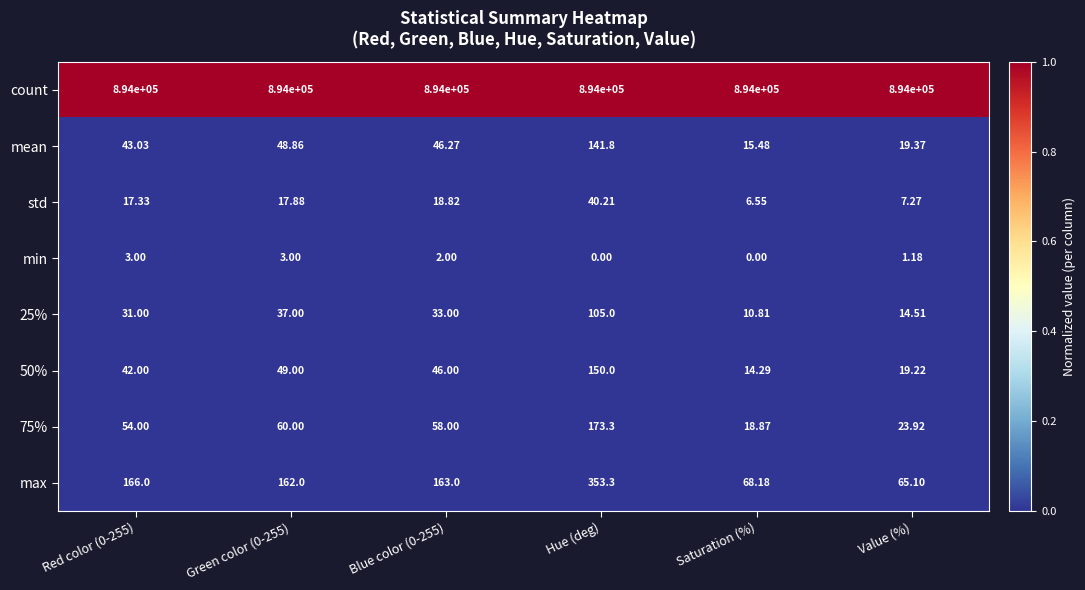

Between Blue color (0-255) and Saturation (%), which series saw the biggest shift?

max